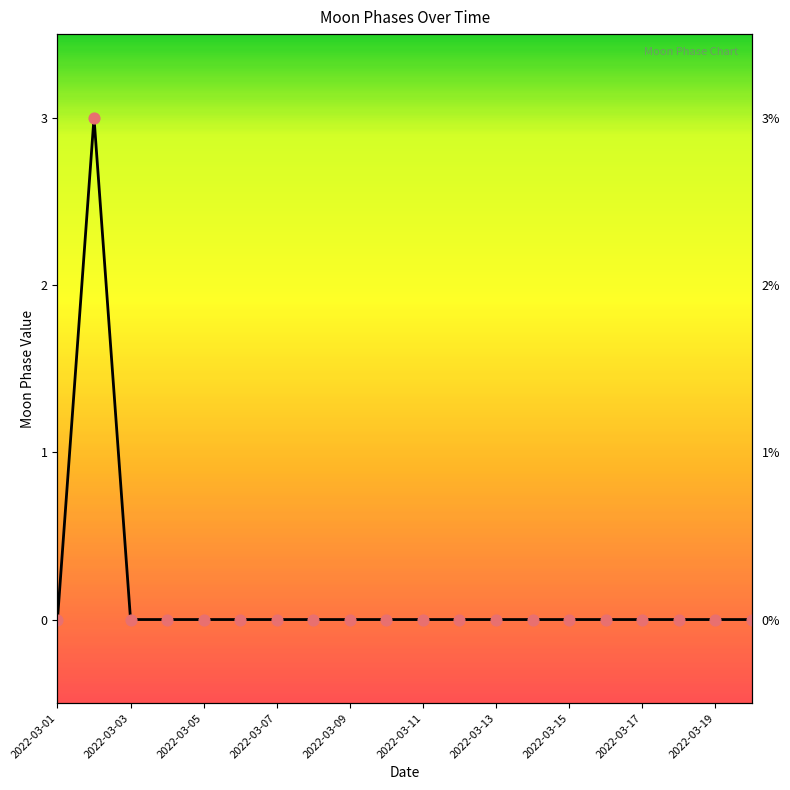

Between 2022-03-19 and 2022-03-15, which is larger?

2022-03-19